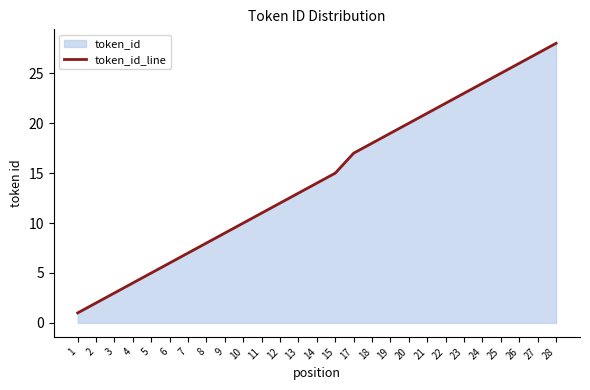

Reading right to left, what are all the values shown in this chart?

28	27	26	25	24	23	22	21	20	19	18	17	15	14	13	12	11	10	9	8	7	6	5	4	3	2	1